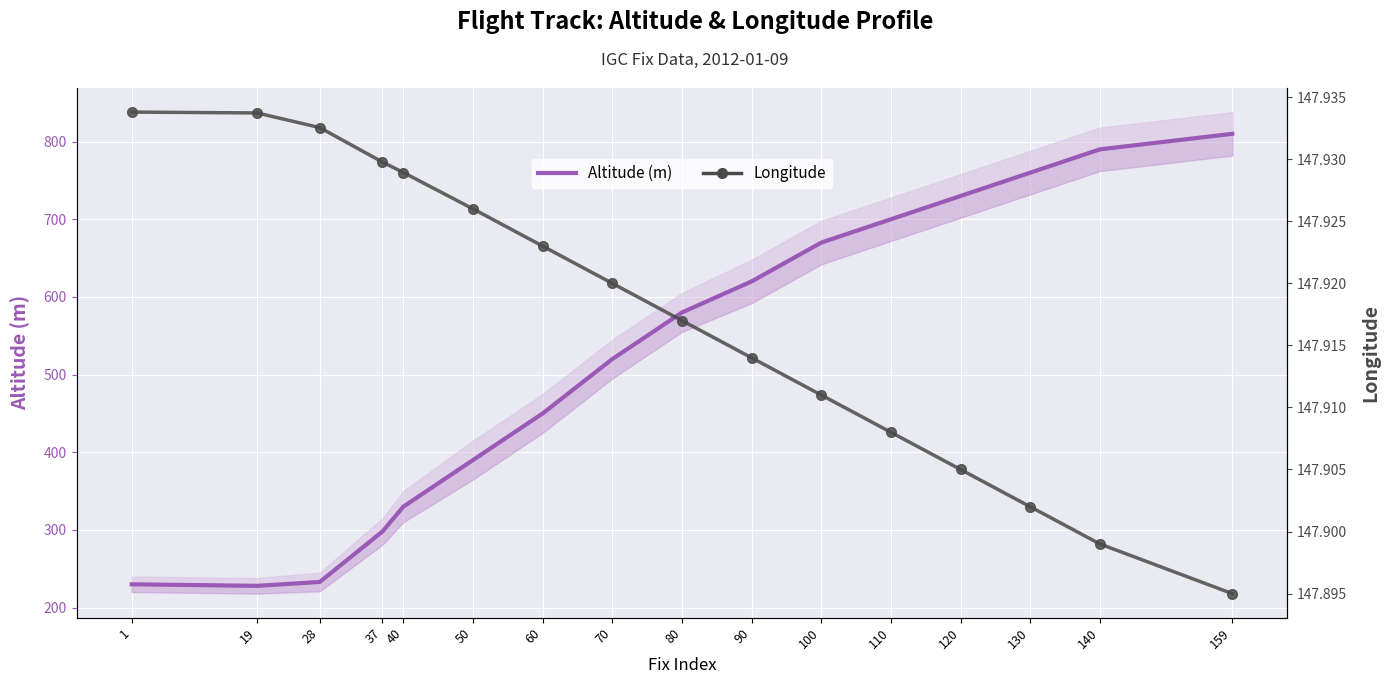

Is it true that Longitude equals 211.0 at 70?

False